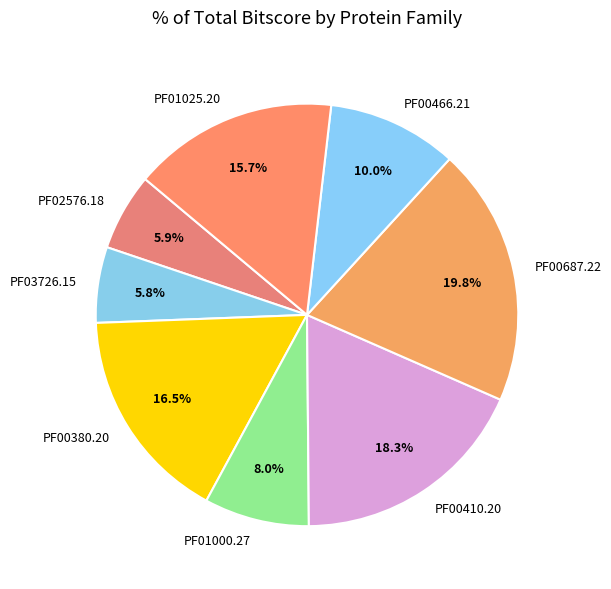

How many slices are in this pie chart?

8